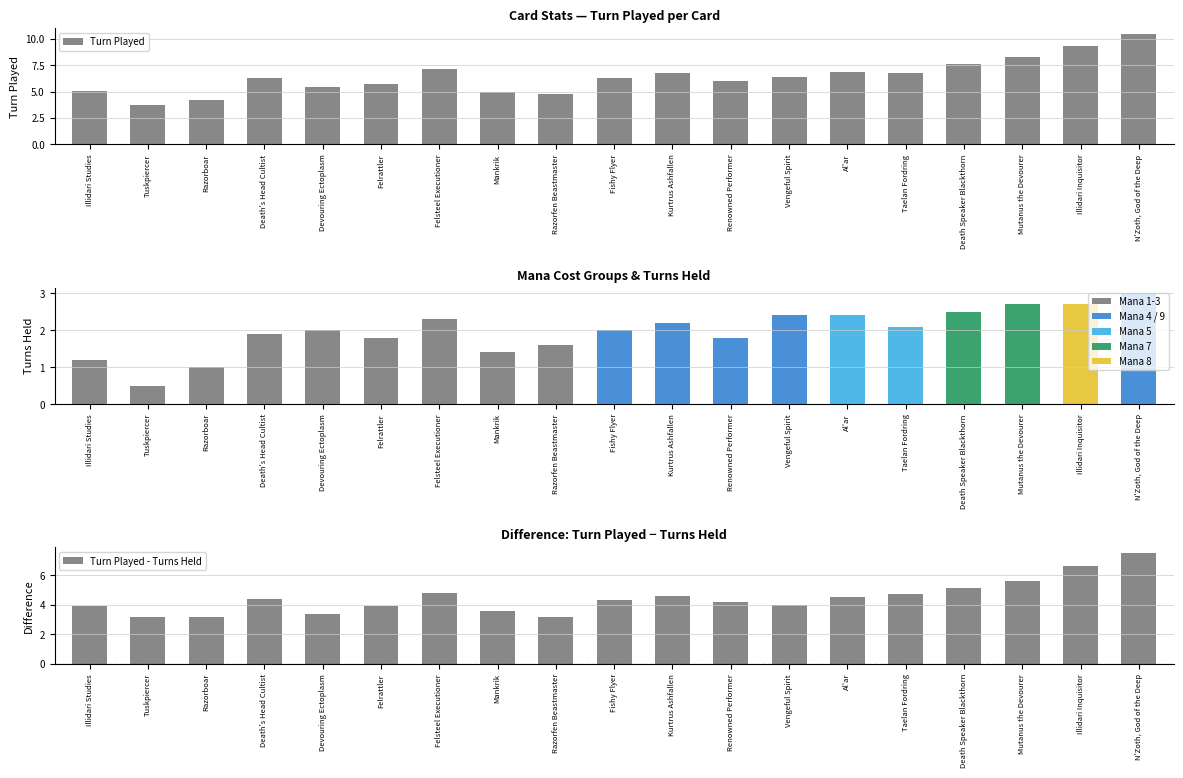

Reading left to right, transcribe all the data shown in this chart.

Turn Played: Illidari Studies=5.1	Tuskpiercer=3.7	Razorboar=4.2	Death's Head Cultist=6.3	Devouring Ectoplasm=5.4	Felrattler=5.7	Felsteel Executioner=7.1	Mankrik=5.0	Razorfen Beastmaster=4.8	Fishy Flyer=6.3	Kurtrus Ashfallen=6.8	Renowned Performer=6.0	Vengeful Spirit=6.4	Al'ar=6.9	Taelan Fordring=6.8	Death Speaker Blackthorn=7.6	Mutanus the Devourer=8.3	Illidari Inquisitor=9.3	N'Zoth, God of the Deep=10.5
Turns Held: Illidari Studies=1.2	Tuskpiercer=0.5	Razorboar=1.0	Death's Head Cultist=1.9	Devouring Ectoplasm=2.0	Felrattler=1.8	Felsteel Executioner=2.3	Mankrik=1.4	Razorfen Beastmaster=1.6	Fishy Flyer=2.0	Kurtrus Ashfallen=2.2	Renowned Performer=1.8	Vengeful Spirit=2.4	Al'ar=2.4	Taelan Fordring=2.1	Death Speaker Blackthorn=2.5	Mutanus the Devourer=2.7	Illidari Inquisitor=2.7	N'Zoth, God of the Deep=3.0
Turn Played - Turns Held: Illidari Studies=3.9	Tuskpiercer=3.2	Razorboar=3.2	Death's Head Cultist=4.4	Devouring Ectoplasm=3.4	Felrattler=3.9	Felsteel Executioner=4.8	Mankrik=3.6	Razorfen Beastmaster=3.2	Fishy Flyer=4.3	Kurtrus Ashfallen=4.6	Renowned Performer=4.2	Vengeful Spirit=4.0	Al'ar=4.5	Taelan Fordring=4.7	Death Speaker Blackthorn=5.1	Mutanus the Devourer=5.6	Illidari Inquisitor=6.6	N'Zoth, God of the Deep=7.5